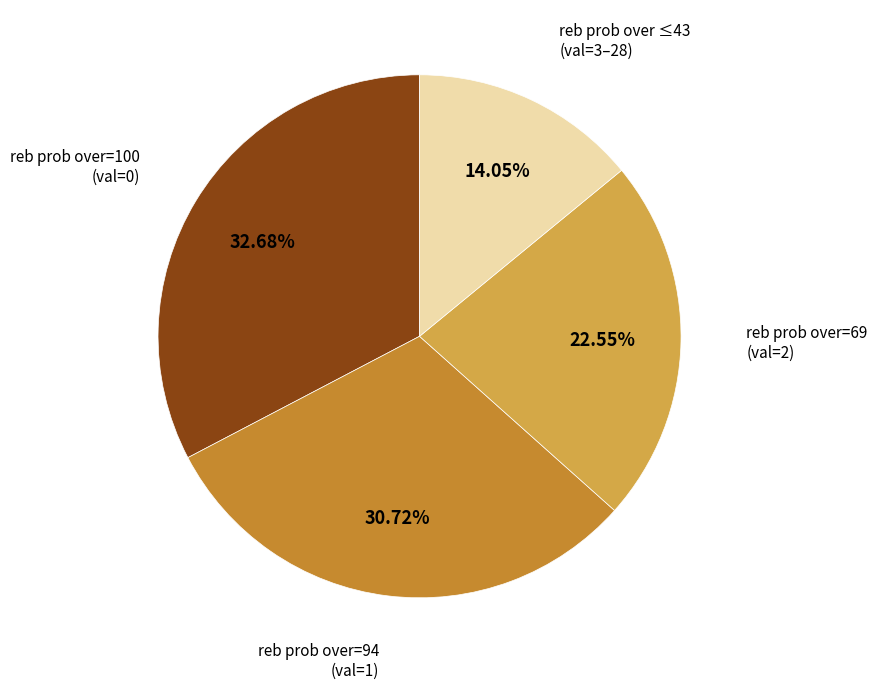

Is there a majority slice in this chart?

No